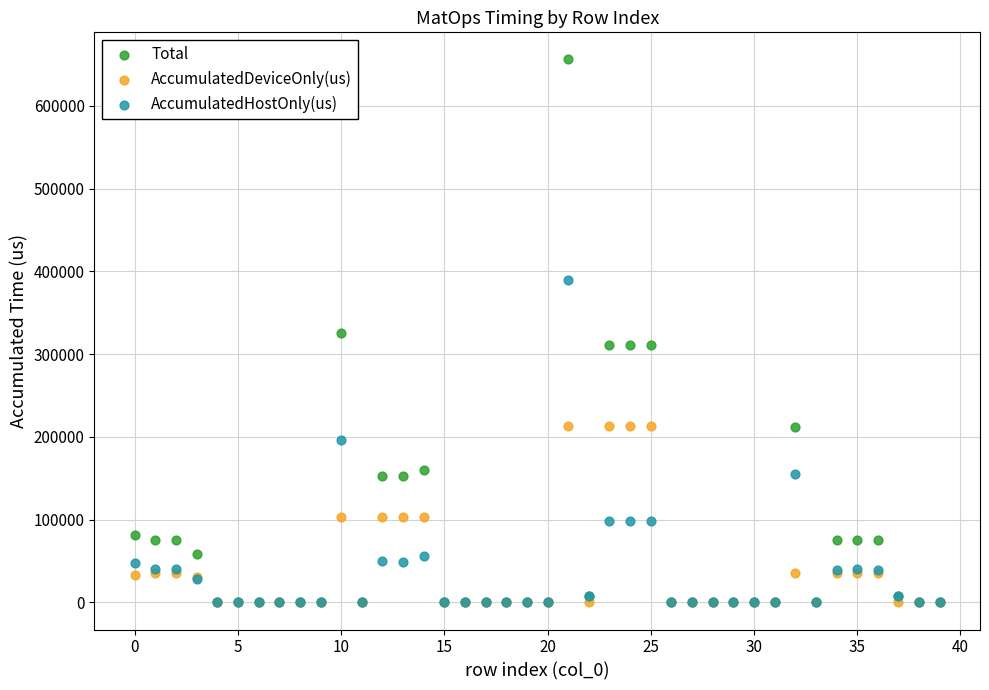

What are all the series names shown in the legend?

Total, AccumulatedDeviceOnly(us), AccumulatedHostOnly(us)